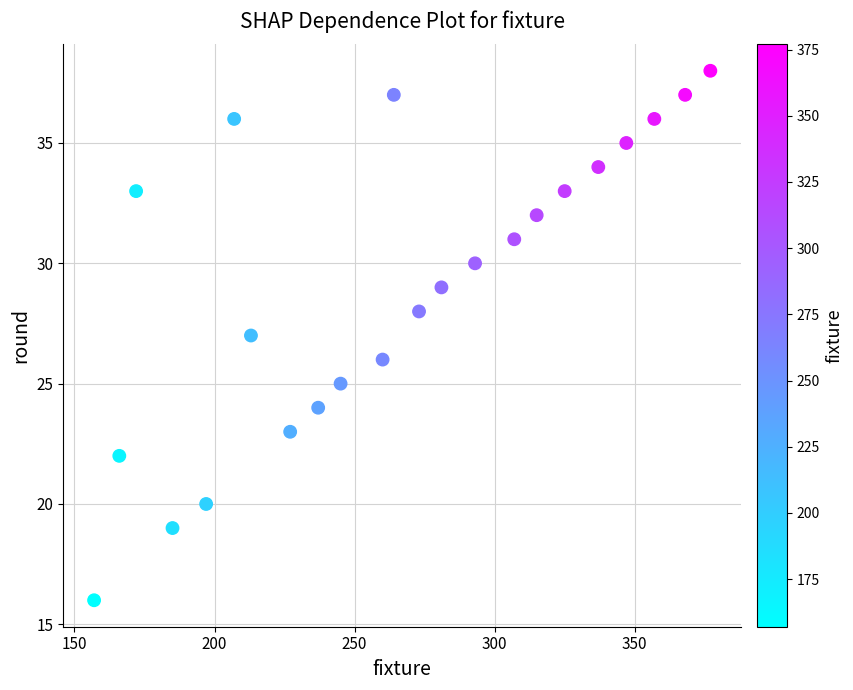

What is the range of X values (max minus min)?

220